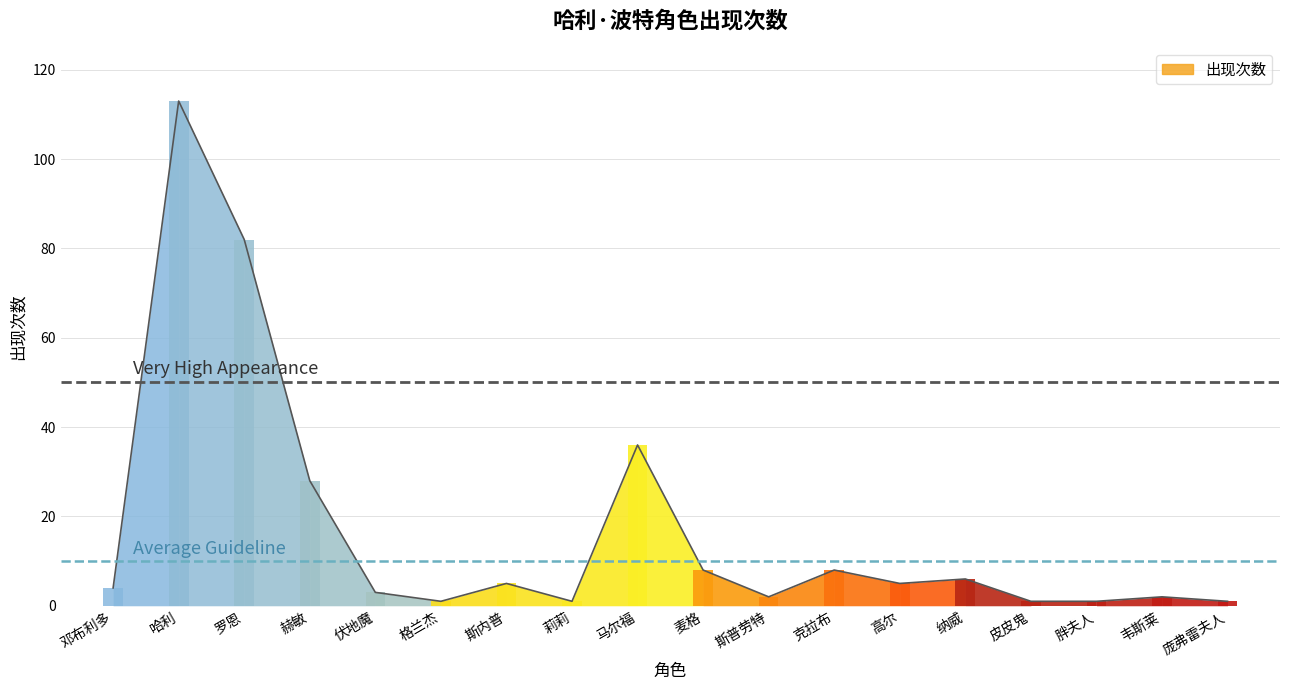

What is the change in value from 麦格 to 庞弗雷夫人?

-7